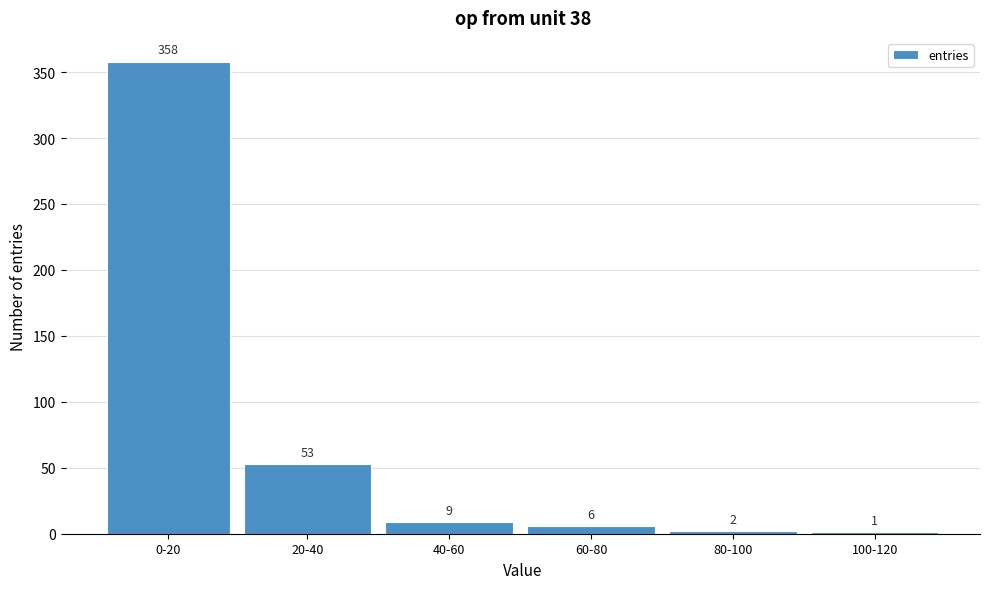

Reading left to right, list all the values displayed in this chart.

0-20=358	20-40=53	40-60=9	60-80=6	80-100=2	100-120=1